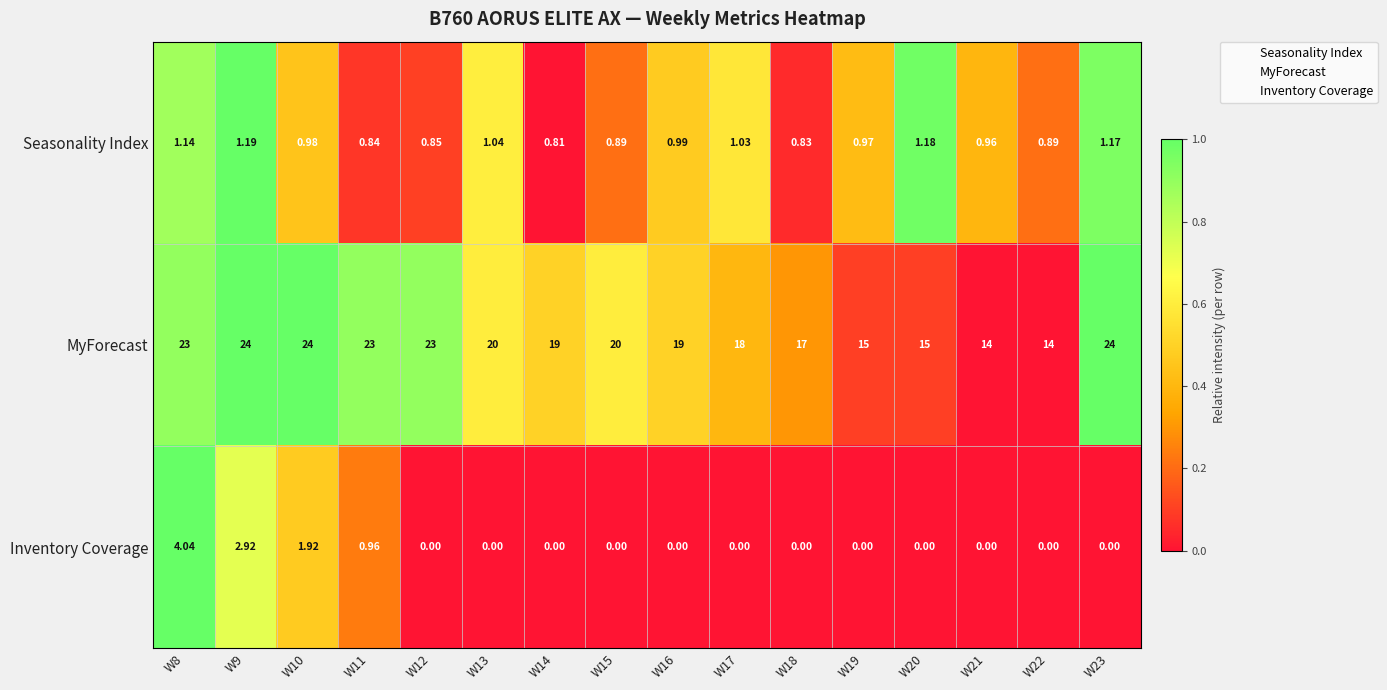

Which series has the largest total across all categories?

MyForecast